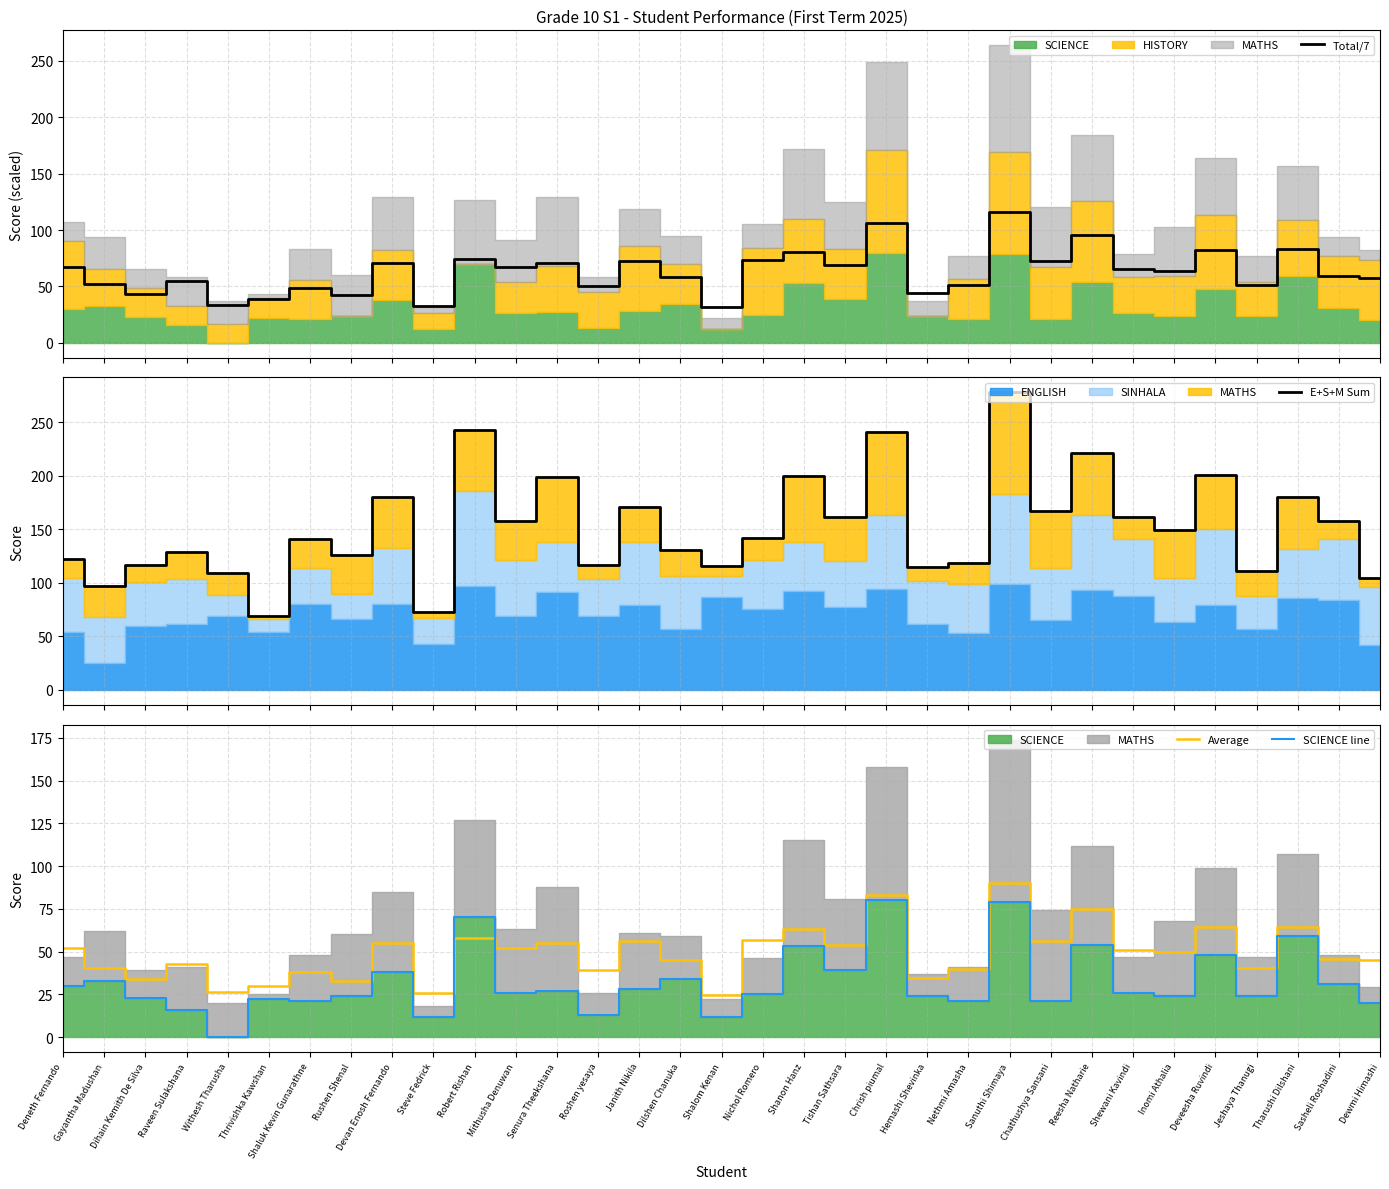

List the labels in order of E+S+M Sum value, largest first.

Sanuthi Shimaya, Robert Rishan, Chrish piumal, Reesha Natharie, Deveesha Ruvindi, Shanon Hanz, Senura Theekshana, Devan Enosh Fernando, Tharushi Dilshani, Janith Nikila, Chathushya Sansani, Tishan Sathsara, Shewani Kavindi, Mithusha Denuwan, Sasheli Roshadini, Inomi Athalia, Nichol Romero, Shaluk Kevin Gunarathne, Dilshen Chanuka, Raveen Sulakshana, Rushen Shenal, Deneth Fernando, Nethmi Amasha, Dihain Kemith De Silva, Roshen yesaya, Shalom Kenan, Hemashi Shevinka, Jeshaya Thanugi, Withesh Tharusha, Dewmi Himashi, Gayantha Madushan, Steve Fedrick, Thrivishka Kawshan